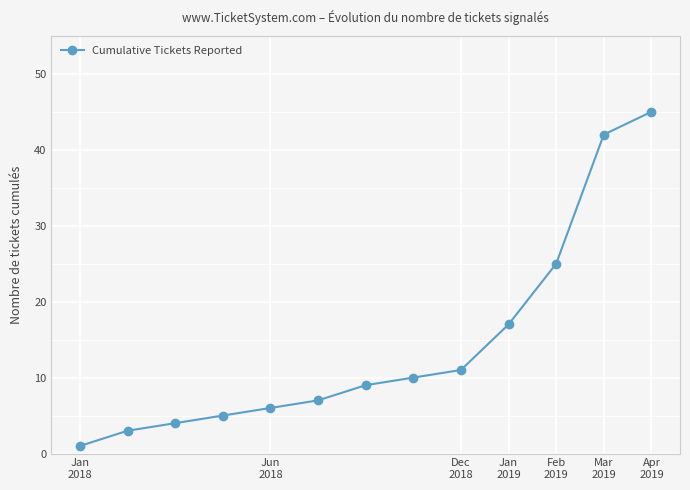

What is the difference between the maximum and second lowest values?

42